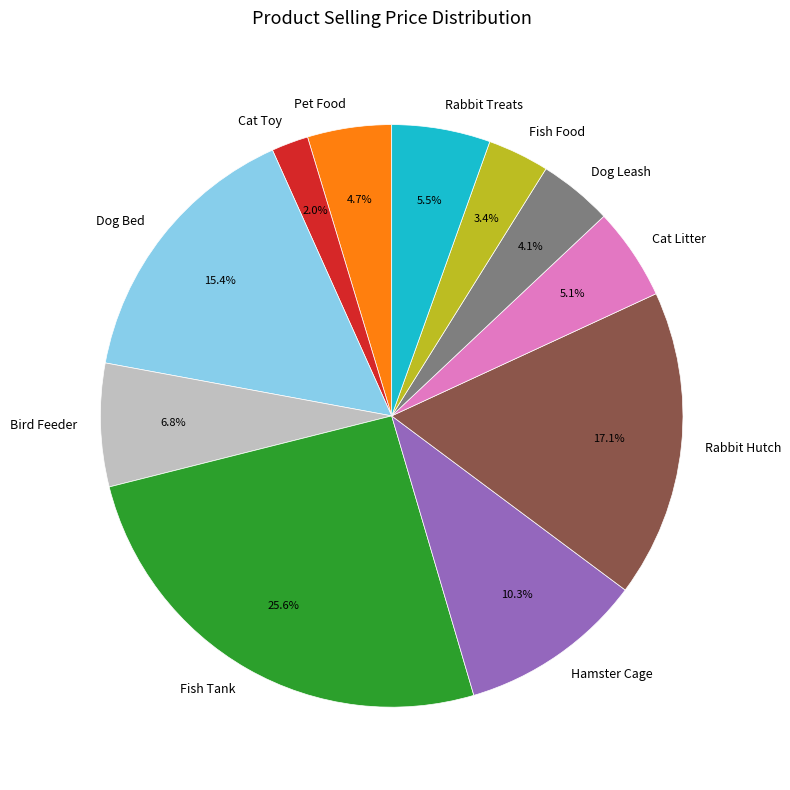

Which slice is the largest?

Fish Tank